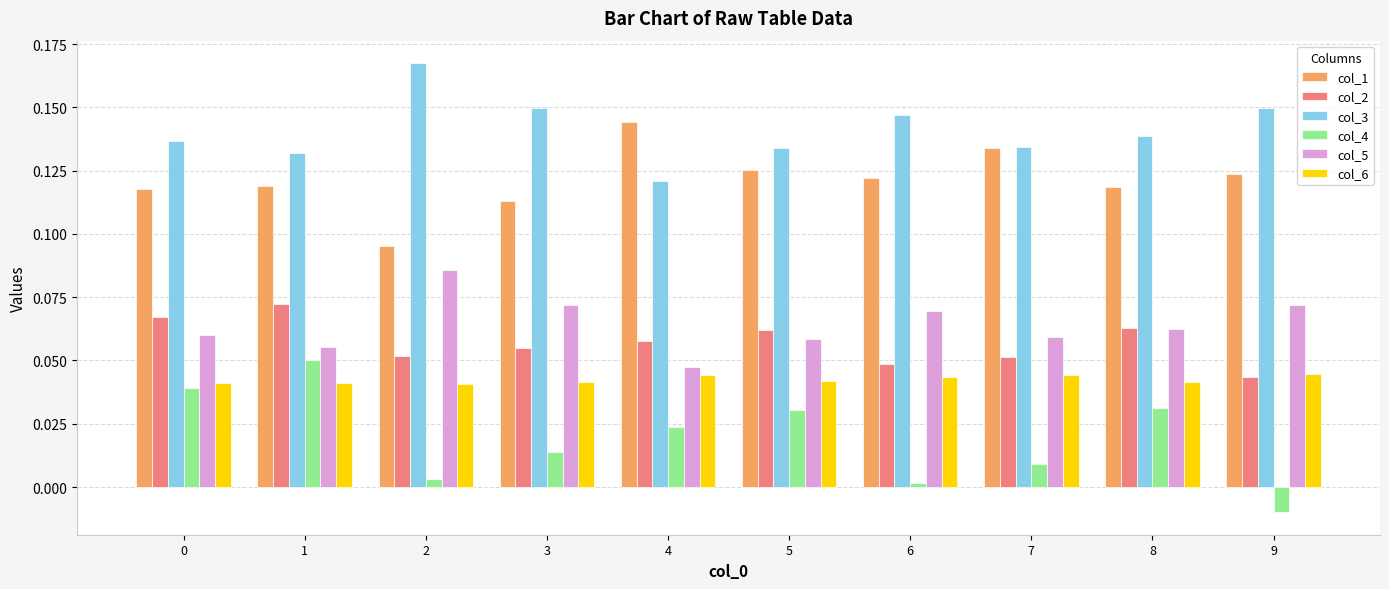

Is the value of col_1 at 8 greater than the value of col_3 at 9?

No